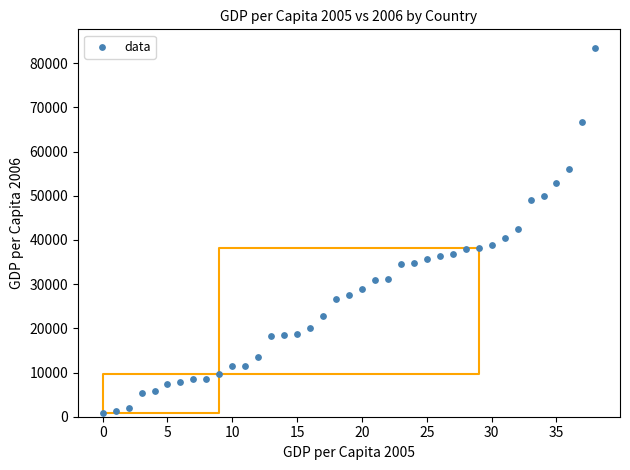

What is the range of Y values (max minus min)?

82714.0